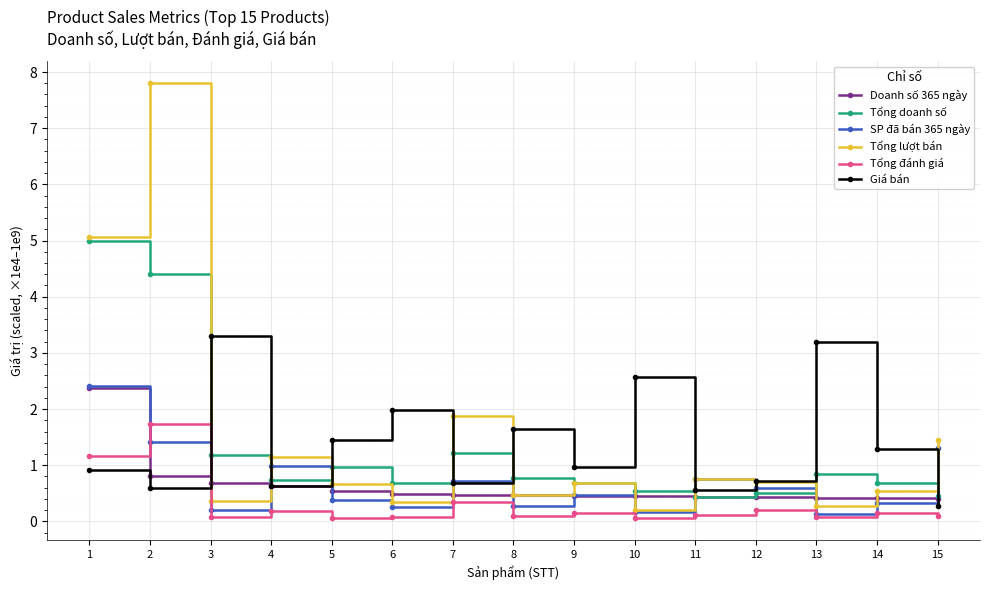

True or false: Giá bán has a value of 1.0 at 6.

False